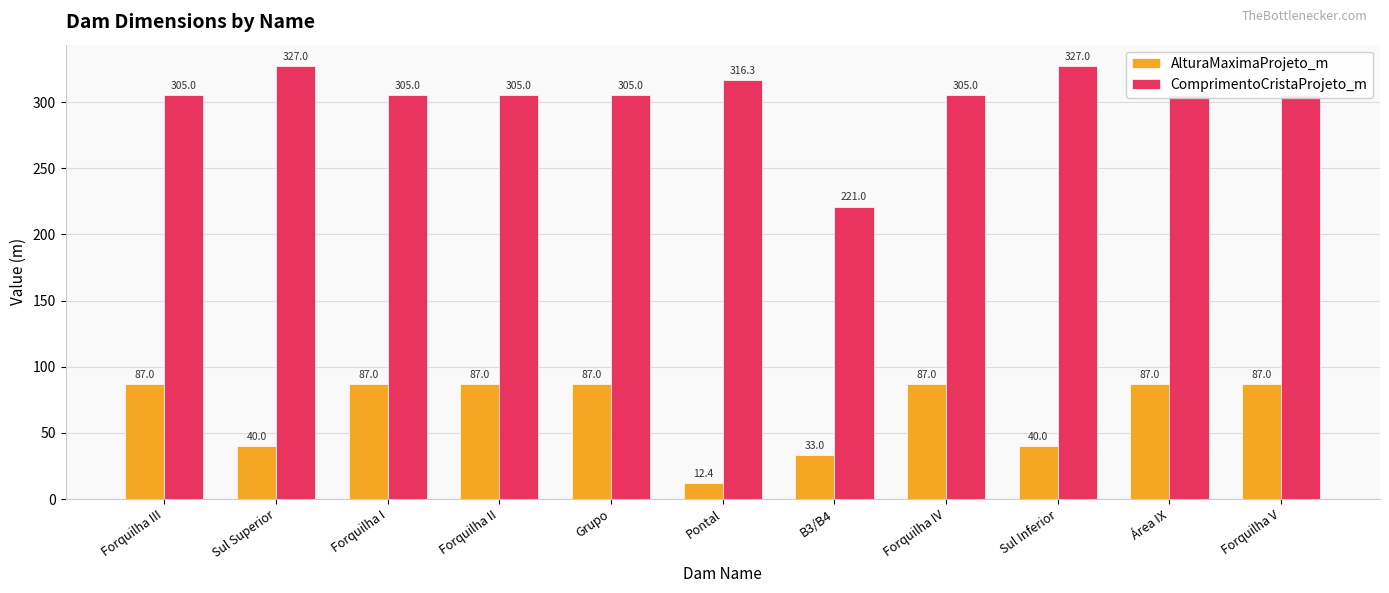

Which label corresponds to the smallest value in the chart?

Pontal